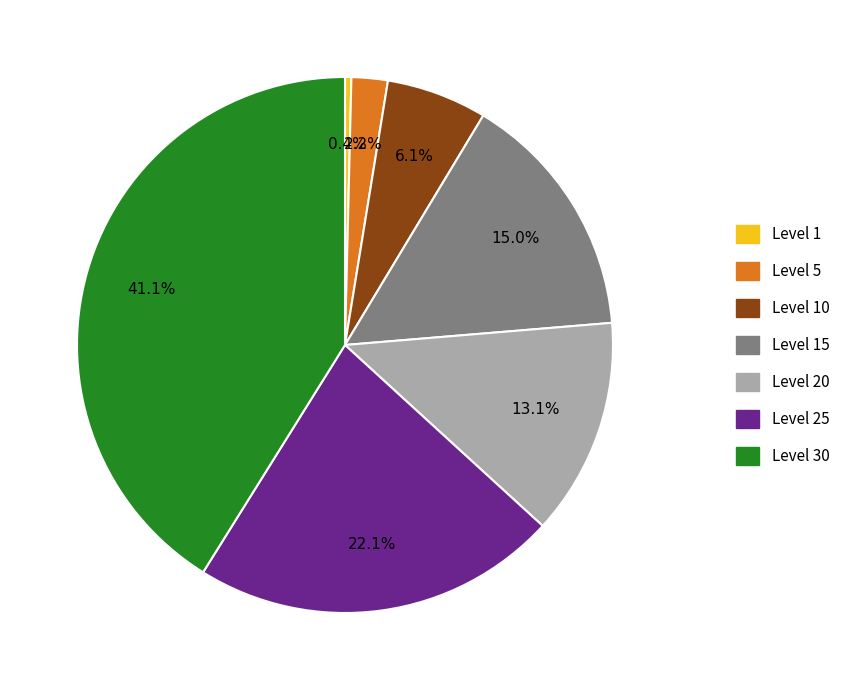

How many slices are in this pie chart?

7